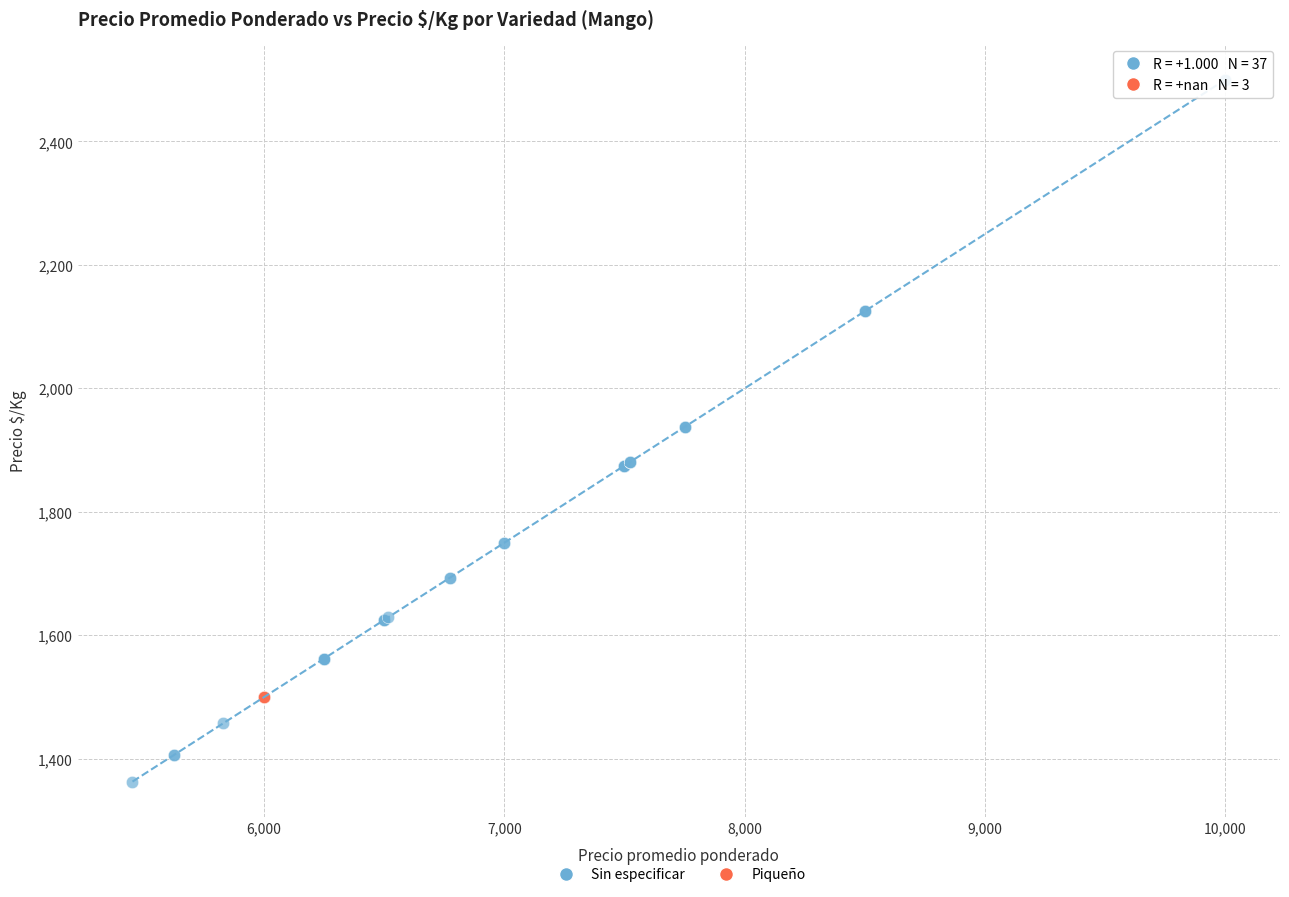

Which series reaches the maximum Y coordinate?

Sin especificar